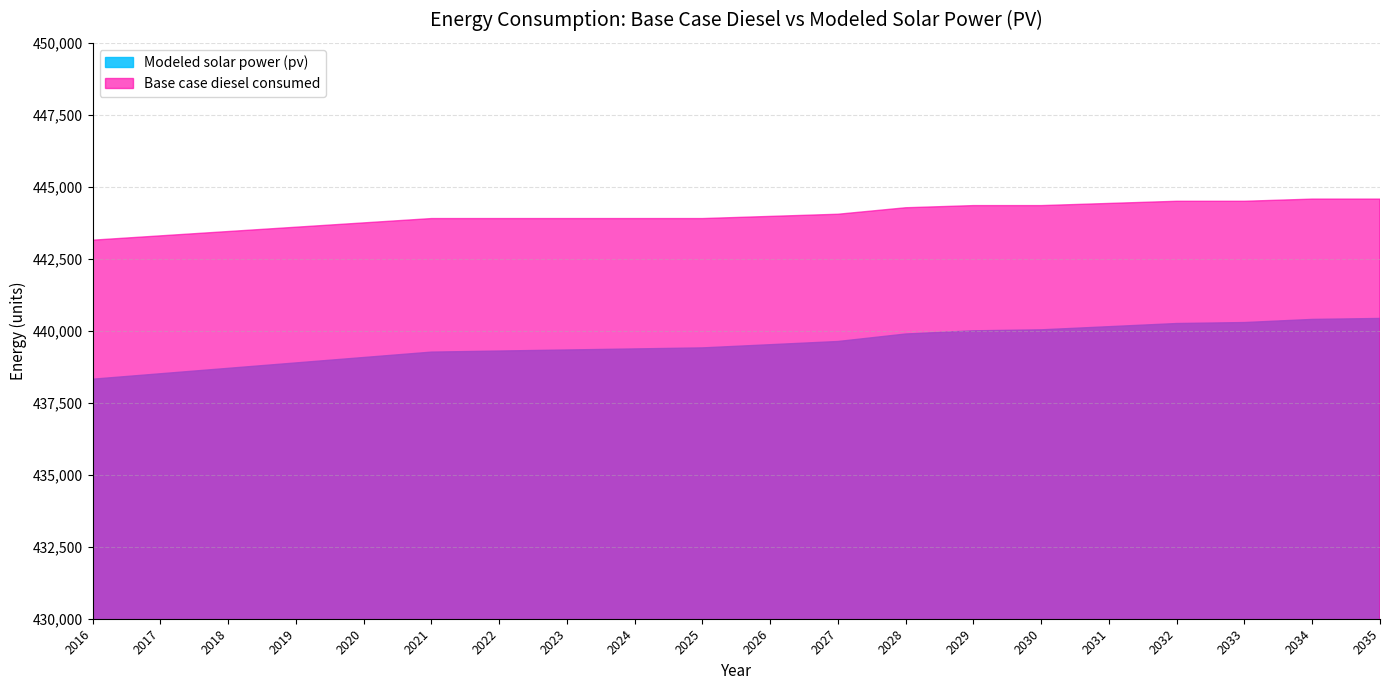

Reading left to right, what are all the values shown in this chart?

Modeled solar power (pv): 2016=438318.7	2017=438507.4	2018=438695.9	2019=438884.0	2020=439071.8	2021=439259.3	2022=439296.4	2023=439333.2	2024=439369.7	2025=439405.9	2026=439516.9	2027=439627.6	2028=439888.1	2029=439998.2	2030=440033.0	2031=440142.6	2032=440251.9	2033=440285.9	2034=440394.6	2035=440428.0
Base case diesel consumed: 2016=443146.4	2017=443296.5	2018=443446.6	2019=443596.7	2020=443746.8	2021=443896.9	2022=443896.9	2023=443896.9	2024=443896.9	2025=443896.9	2026=443972.0	2027=444047.0	2028=444272.2	2029=444347.3	2030=444347.3	2031=444422.3	2032=444497.4	2033=444497.4	2034=444572.4	2035=444572.4